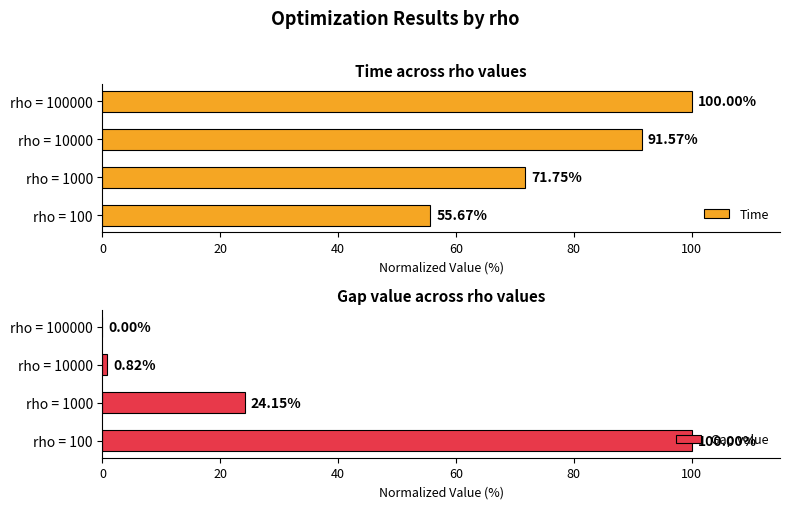

What is the sum of all Time values?

319.0